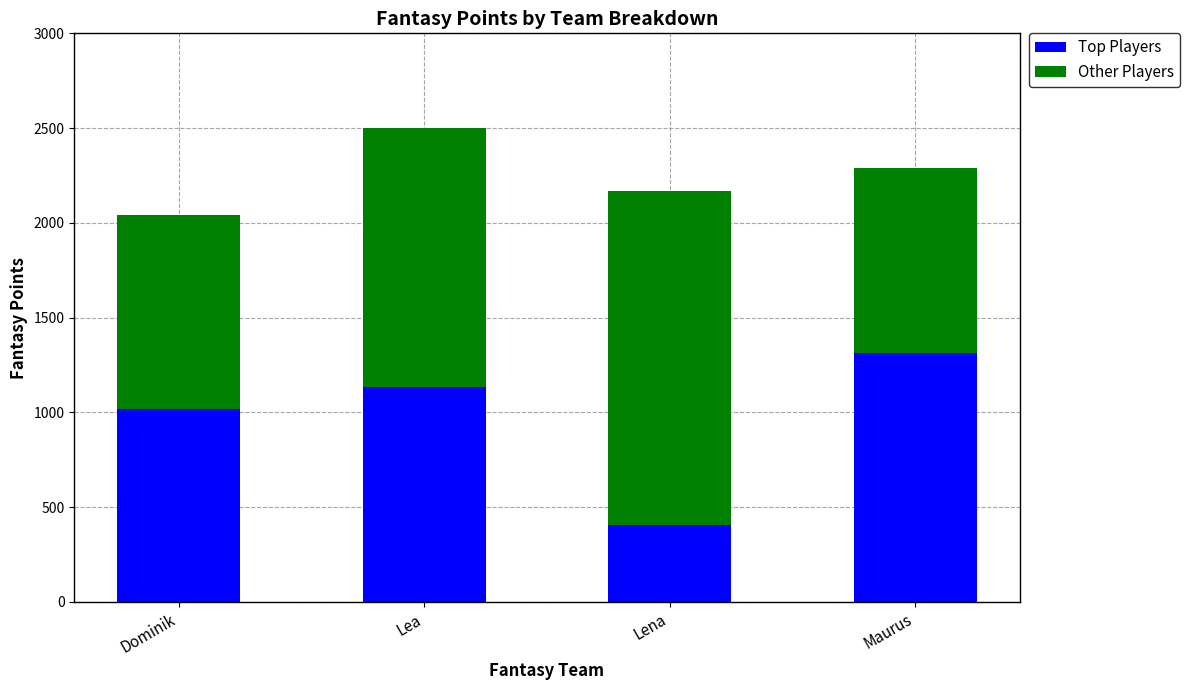

Is it true that Top Players equals 1312 at Maurus?

True